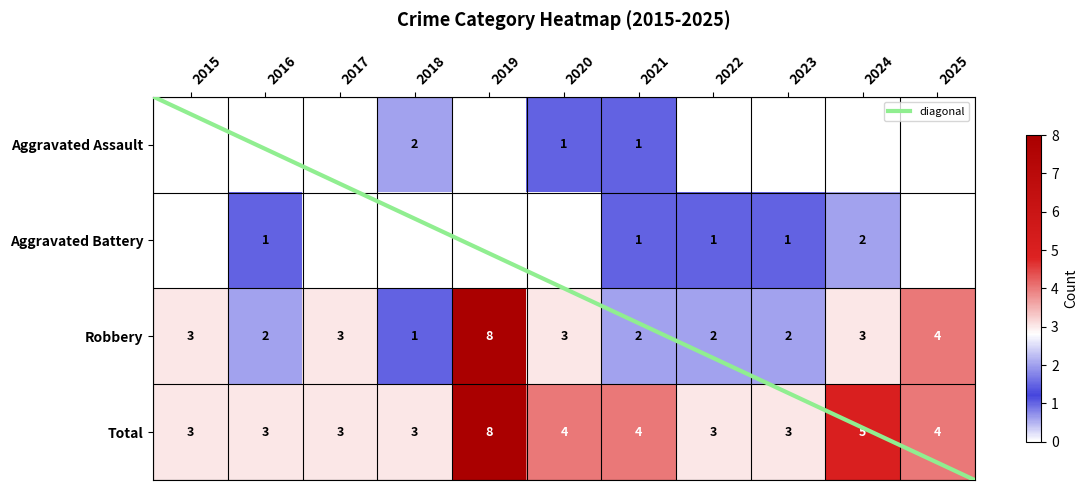

What is the spread (max minus min) of values at 2023?

3